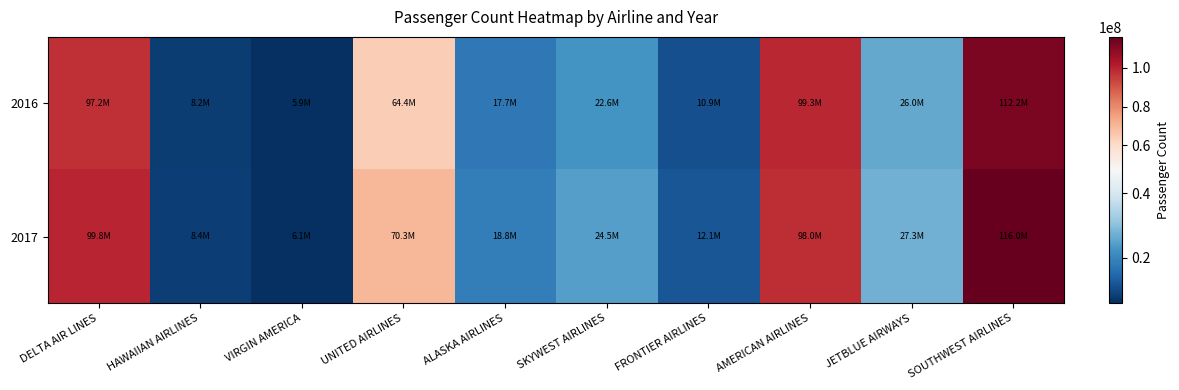

Between SOUTHWEST AIRLINES and AMERICAN AIRLINES, which is larger?

SOUTHWEST AIRLINES